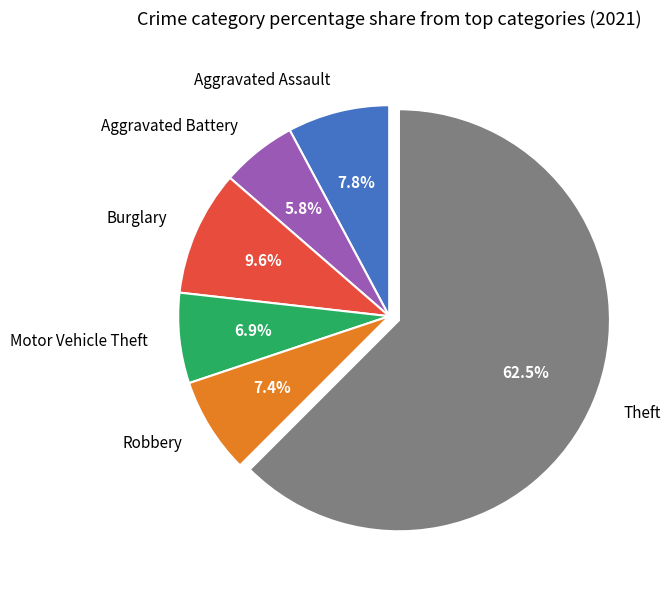

Is there any slice that represents more than half of the pie?

Yes